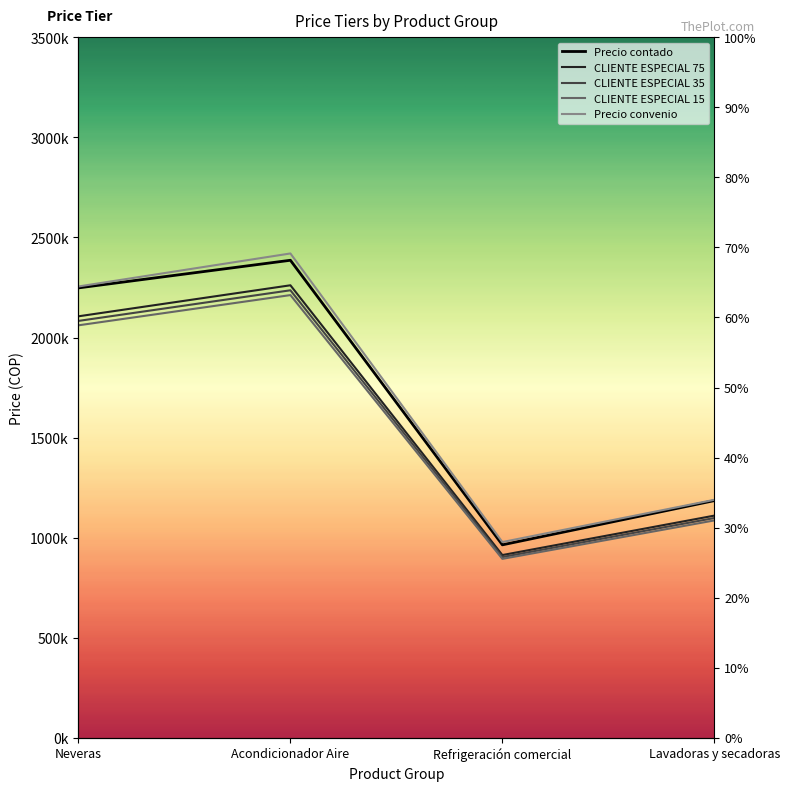

Between Neveras and Refrigeración comercial, which series saw the biggest shift?

Precio contado